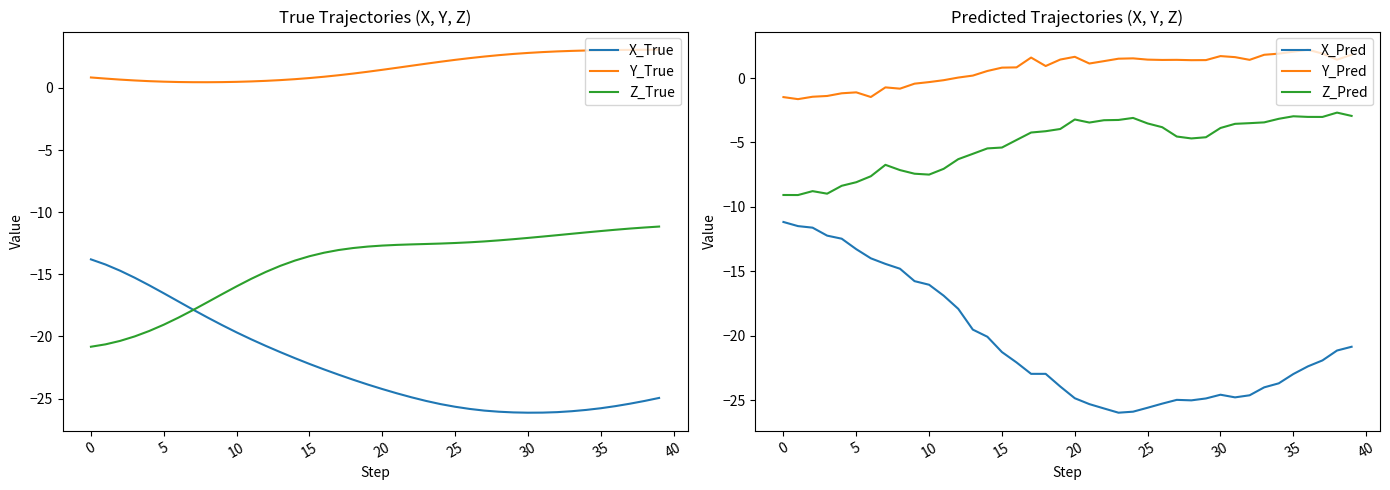

What are all the series names shown in the legend?

X_True, Y_True, Z_True, X_Pred, Y_Pred, Z_Pred